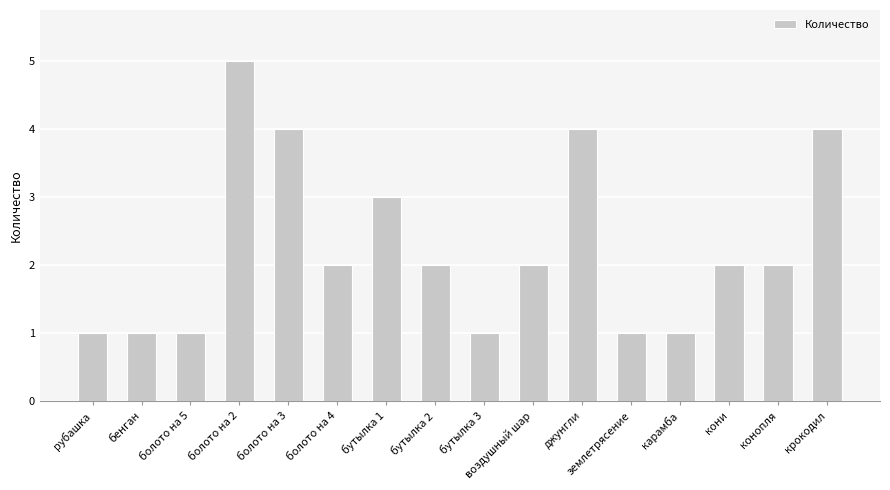

How many categories are shown in the chart?

16